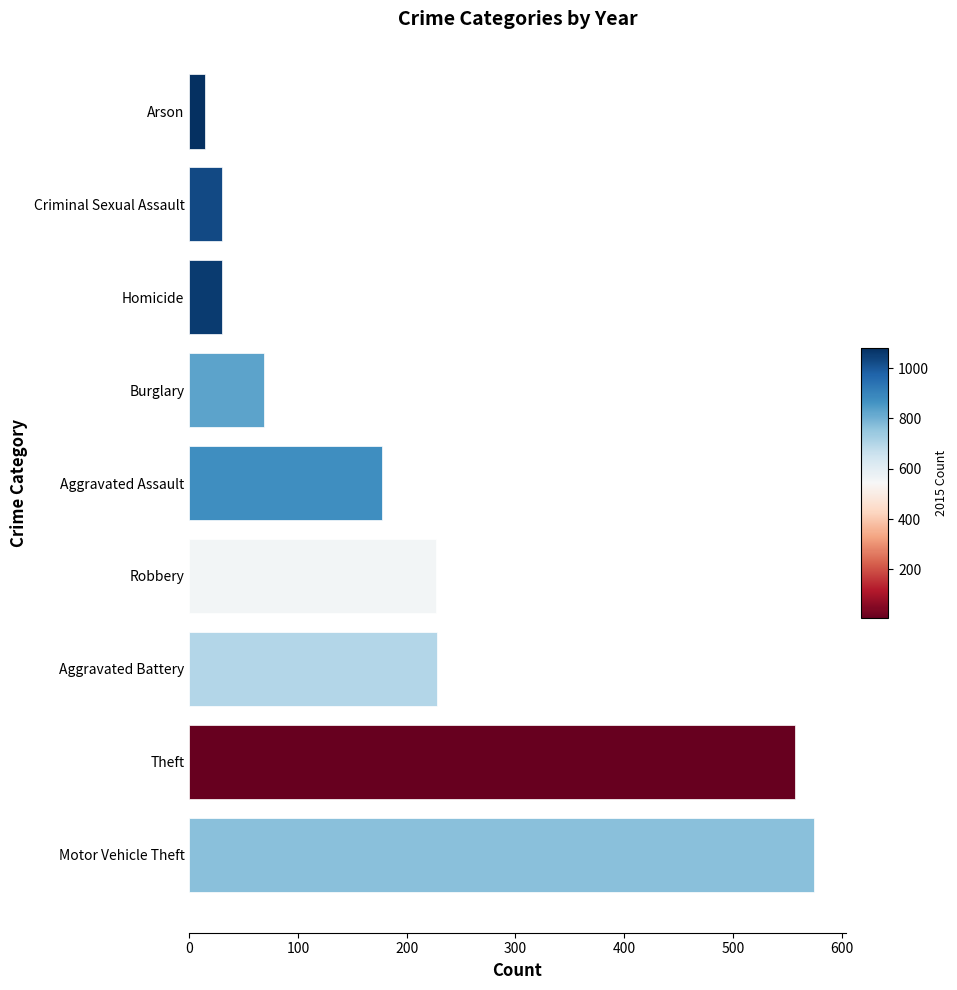

Read the value at Robbery, to the nearest 100.

200